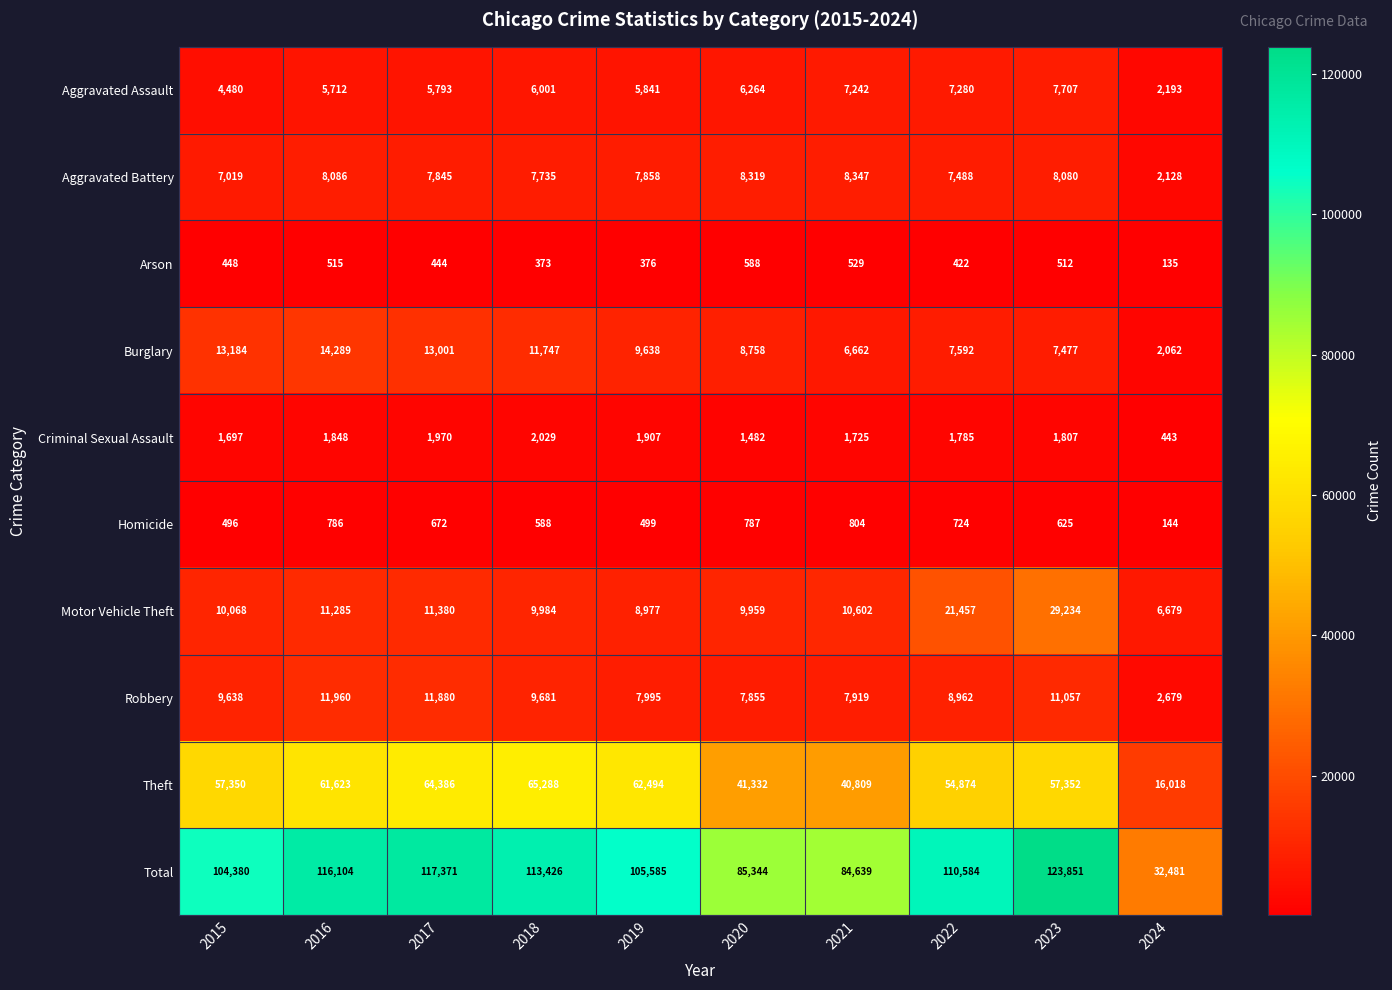

How many series are shown in this chart?

10